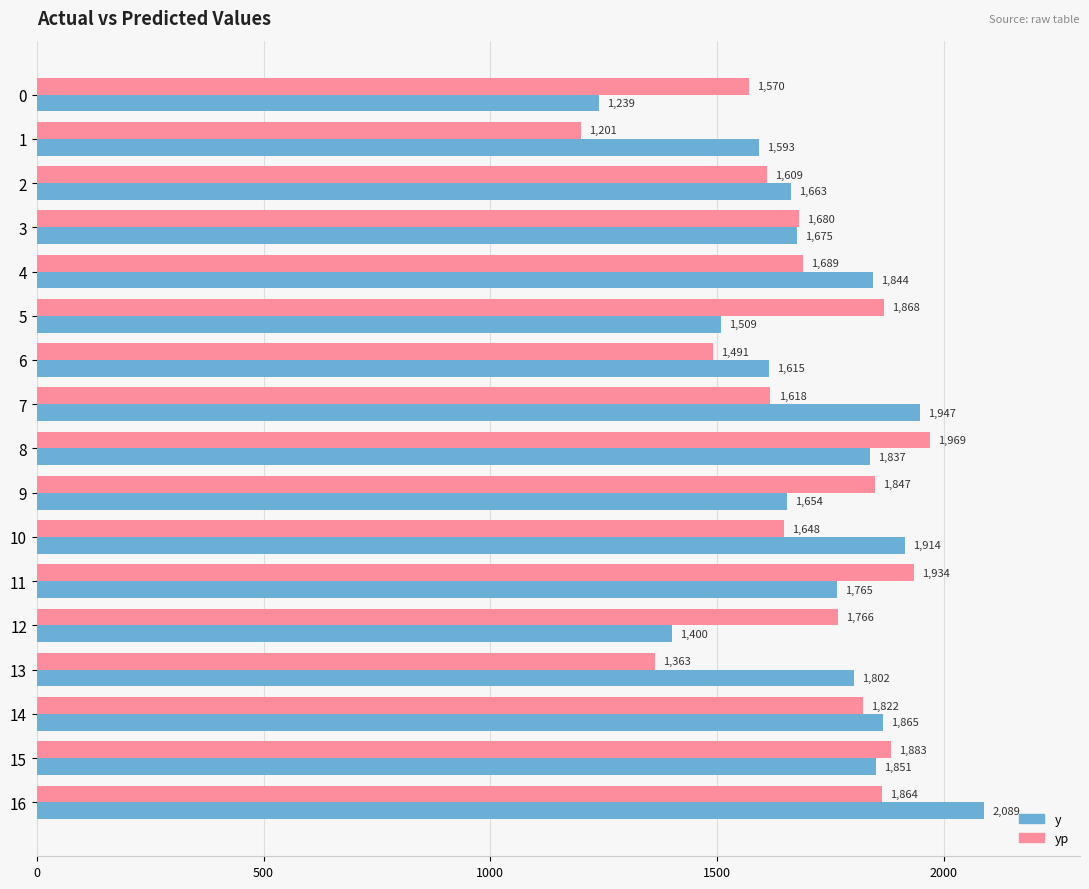

What is the sum of all y values?

29262.0